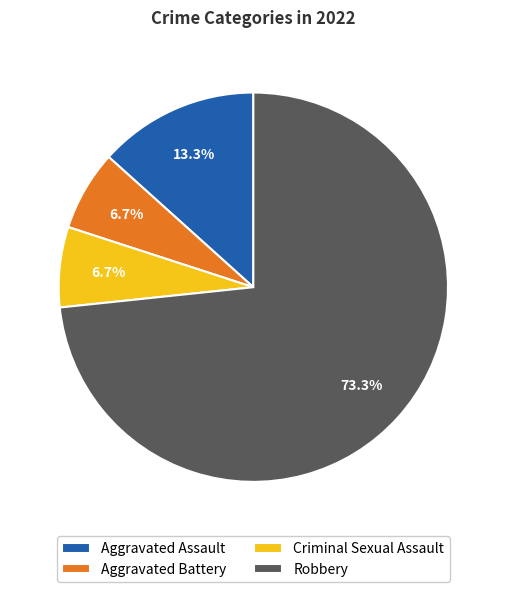

How many segments does this pie chart have?

4